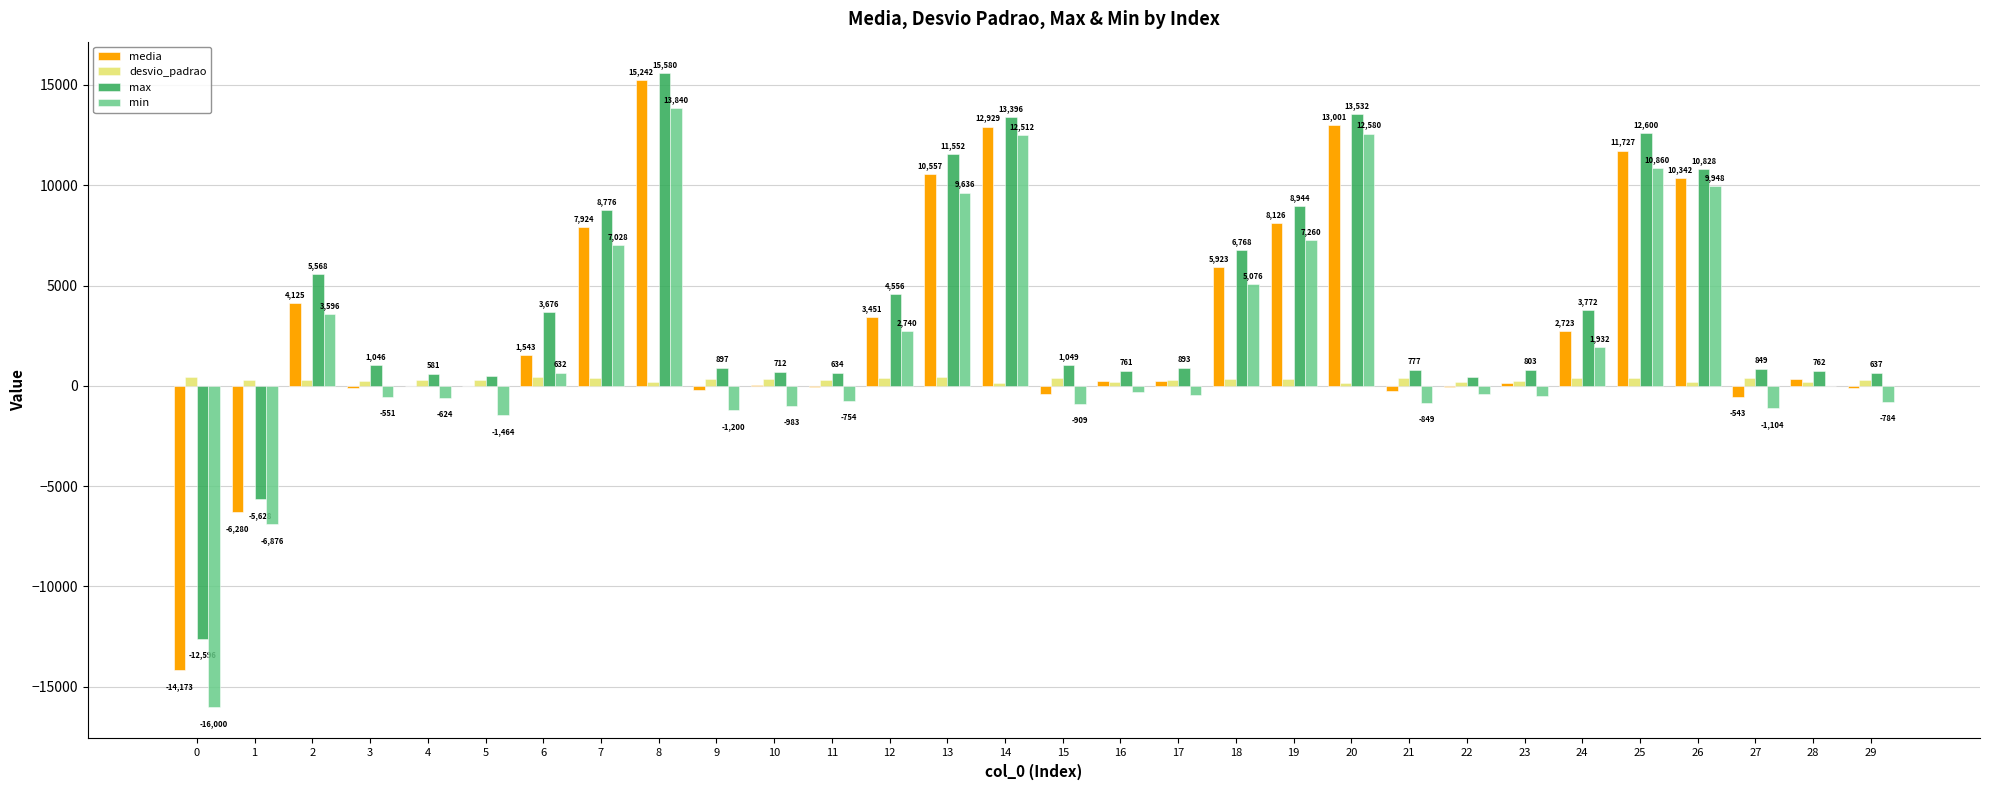

Between 1 and 22, which series saw the biggest shift?

min